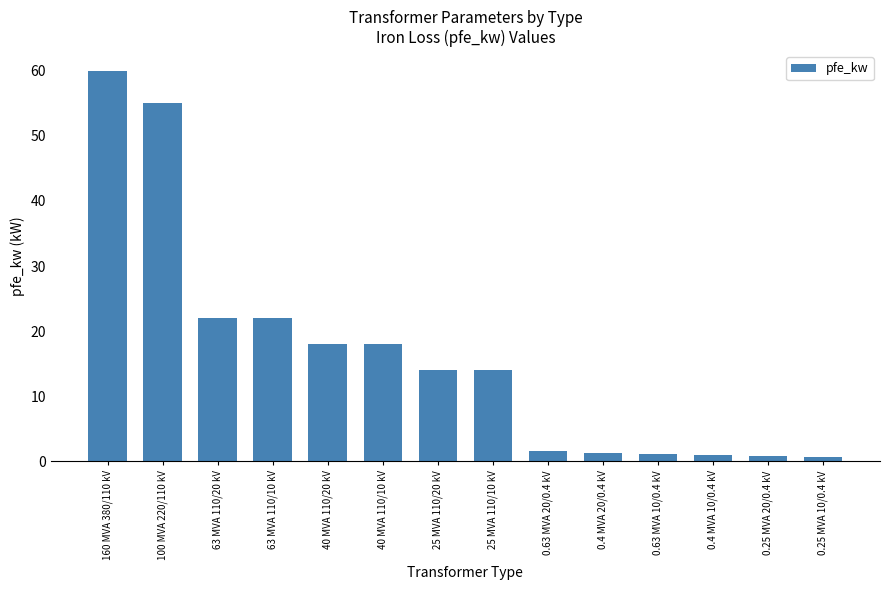

The chart shows a value of 55.0 at 100 MVA 220/110 kV. True or false?

True